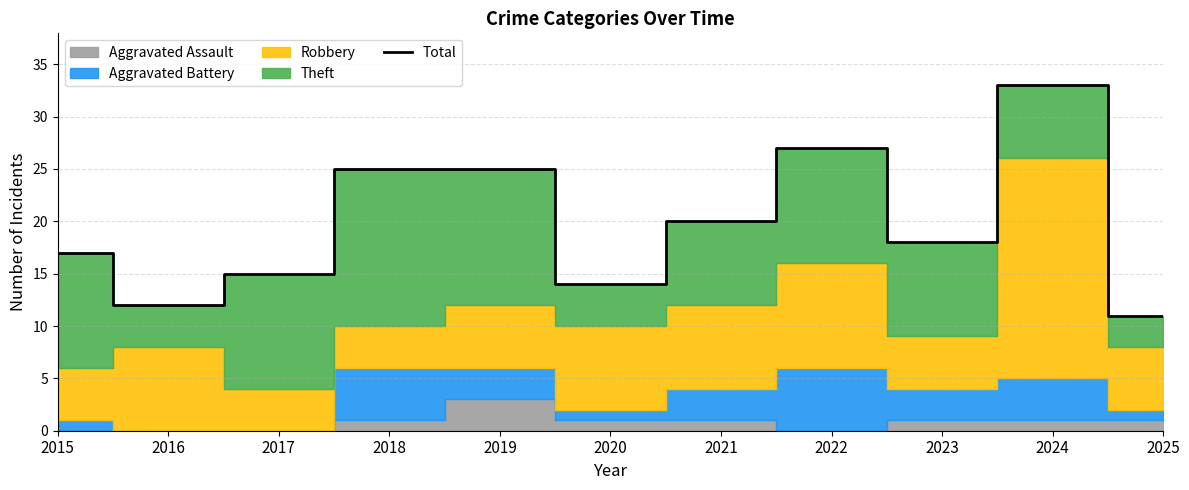

True or false: Total has a value of 17 at 2015.

True